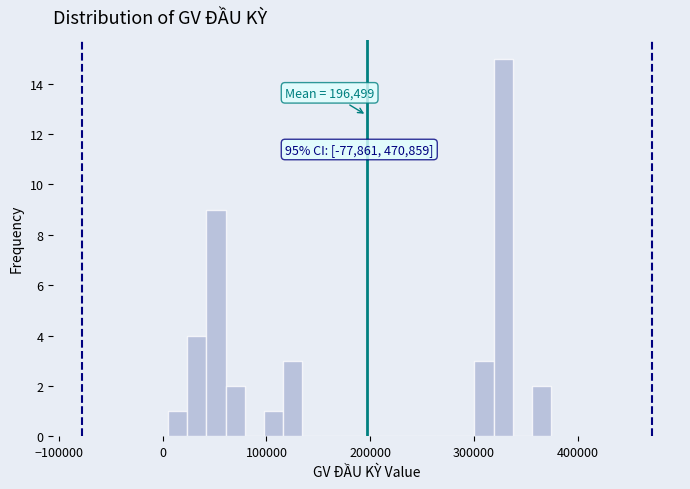

Read against the x-axis, roughly where is the centre of the tallest bar?

330000